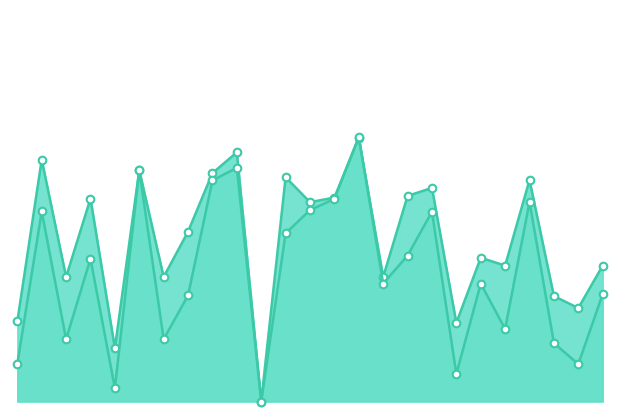

What are all the series names shown in the legend?

f1, accuracy